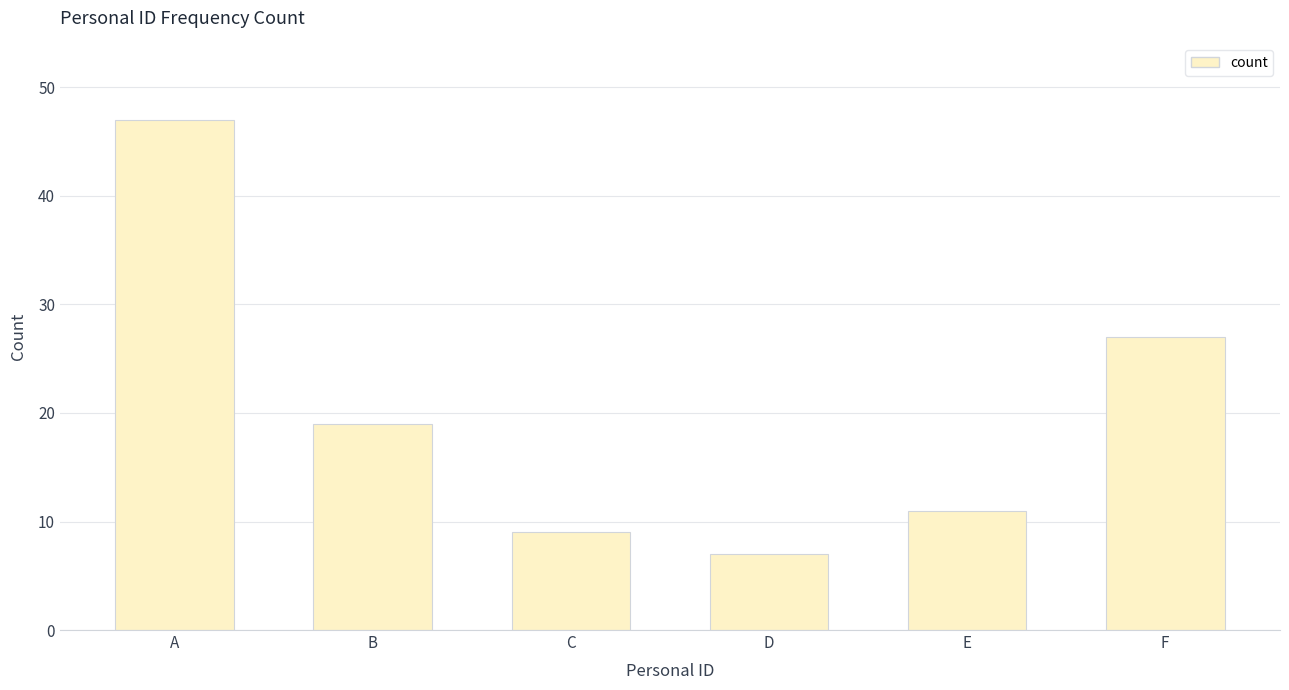

What is the difference between the maximum and second lowest values?

38